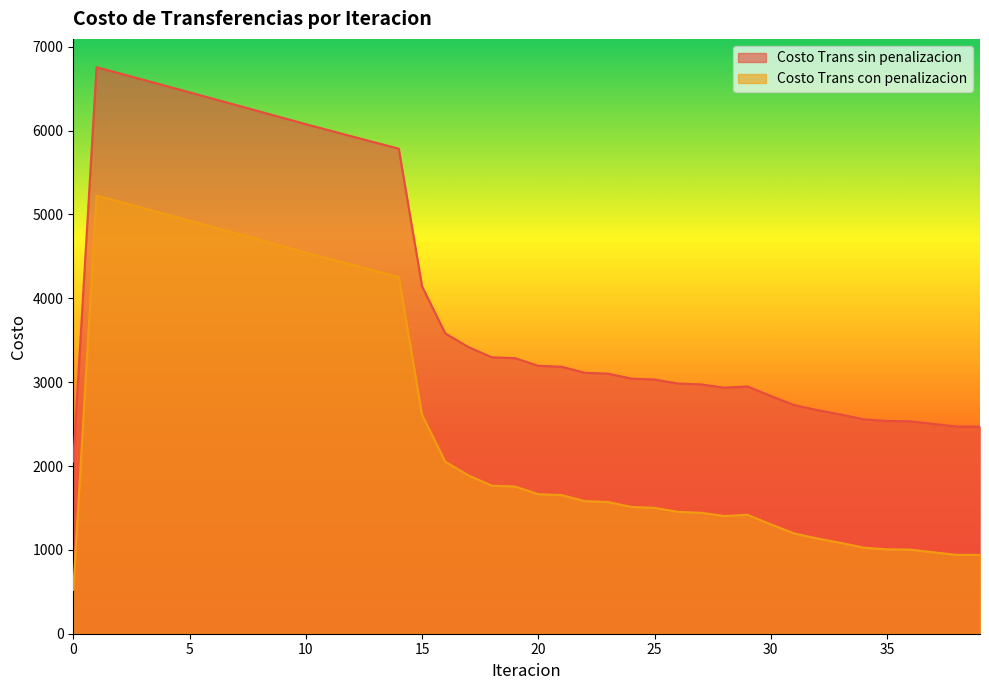

Which has a higher value, 20 or 26?

20